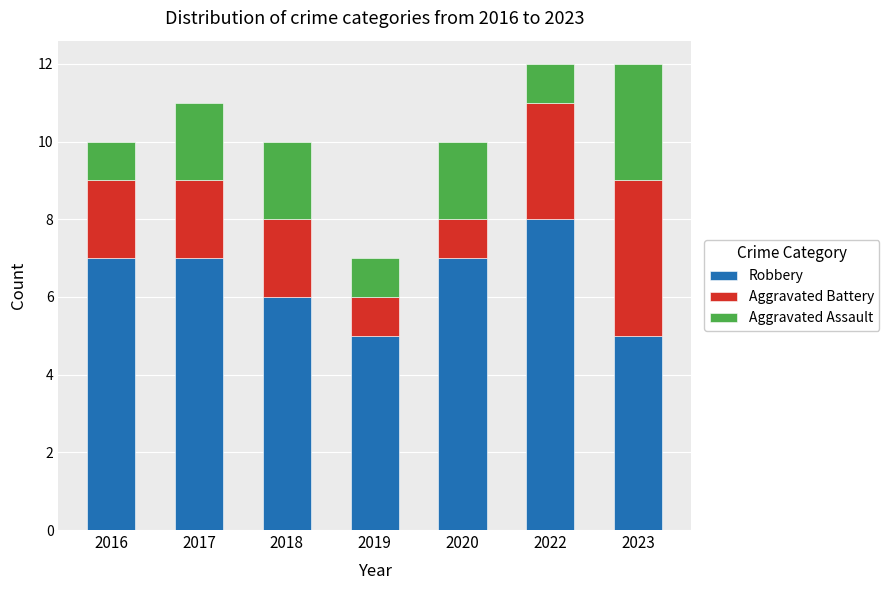

What is the average value of the Robbery series?

6